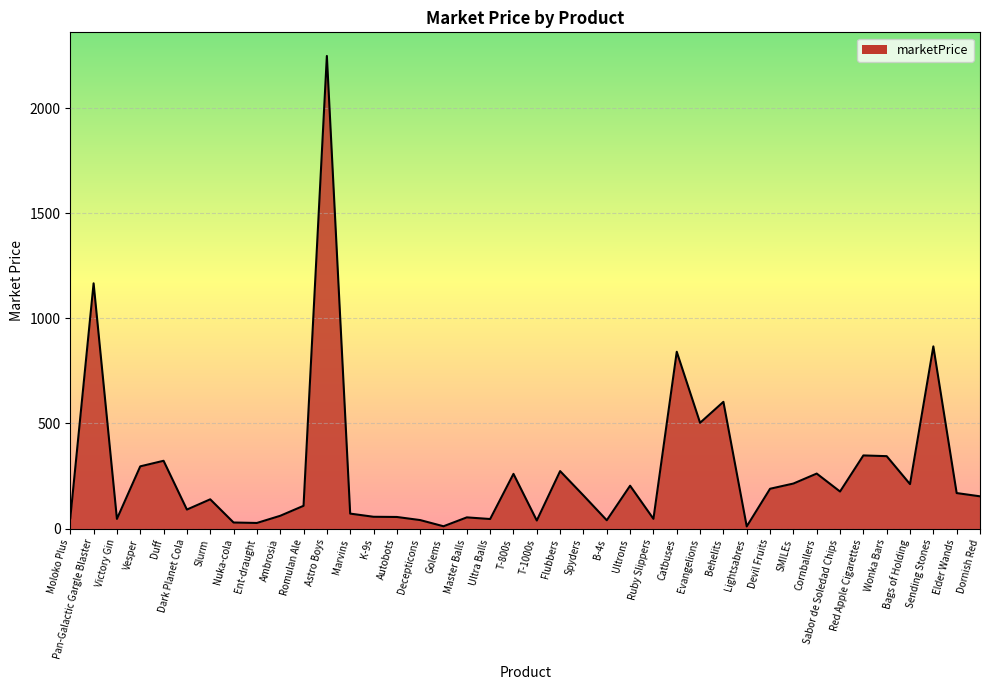

Which category has the highest value across all series?

Astro Boys